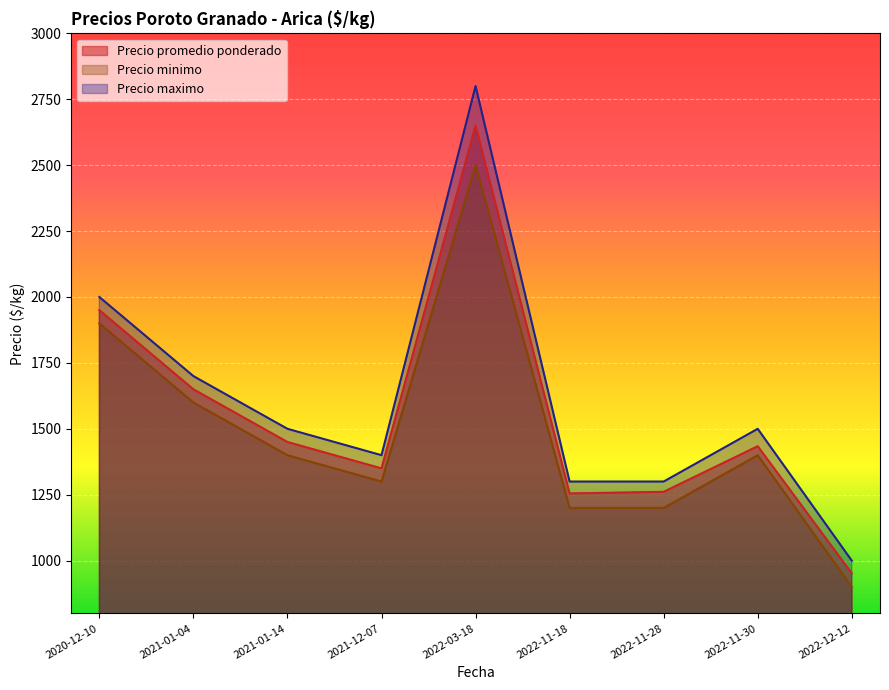

True or false: Precio maximo and Precio minimo cross at least once.

False